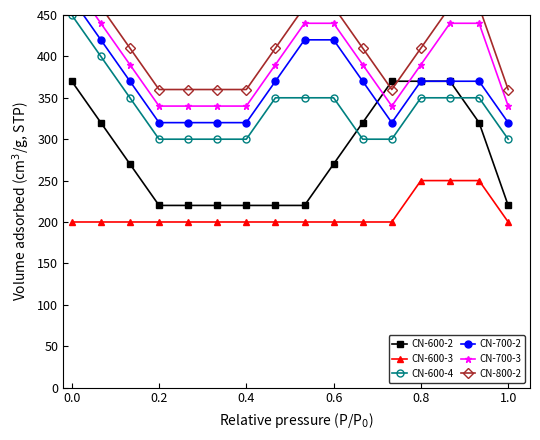

True or false: CN-600-2 and CN-600-3 cross at least once.

False